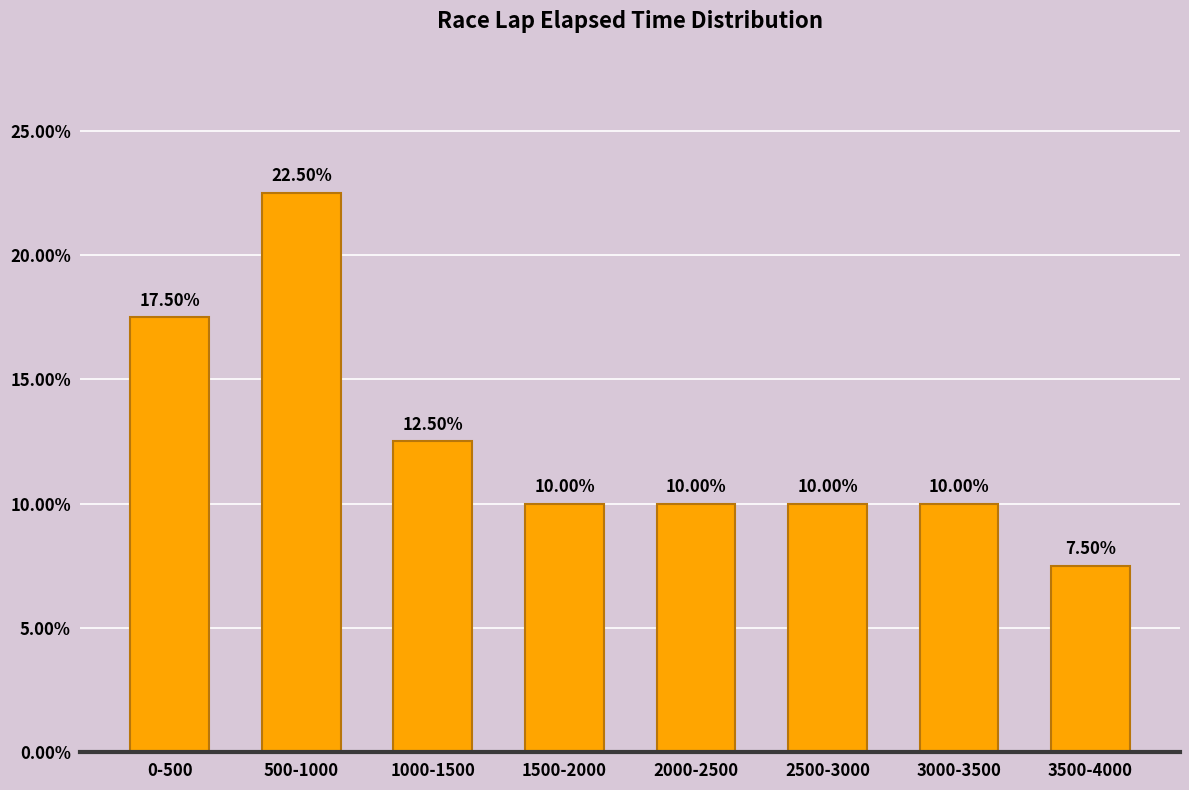

Between 0-500 and 2500-3000, which is larger?

0-500